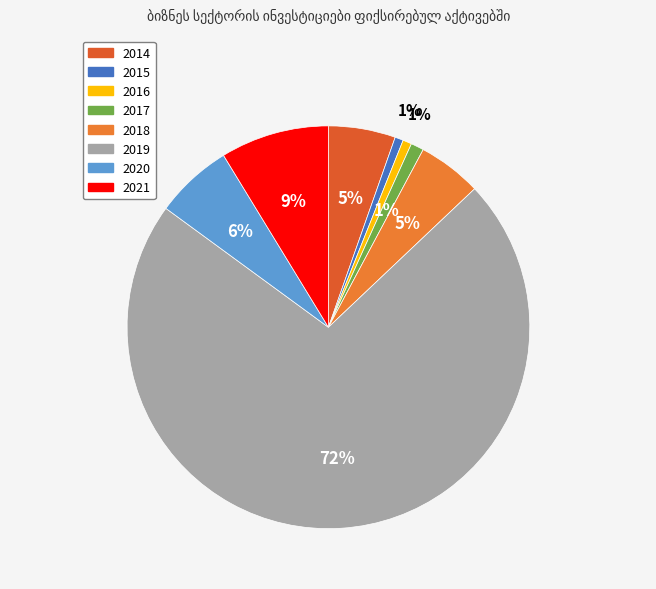

True or false: 2018 accounts for 5% of the total.

True